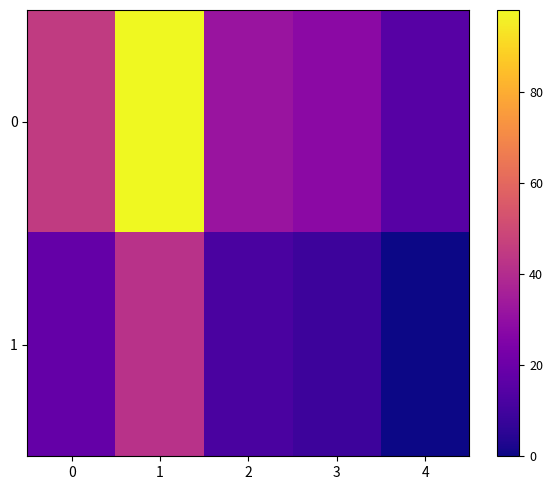

How many distinct data groups are displayed?

2